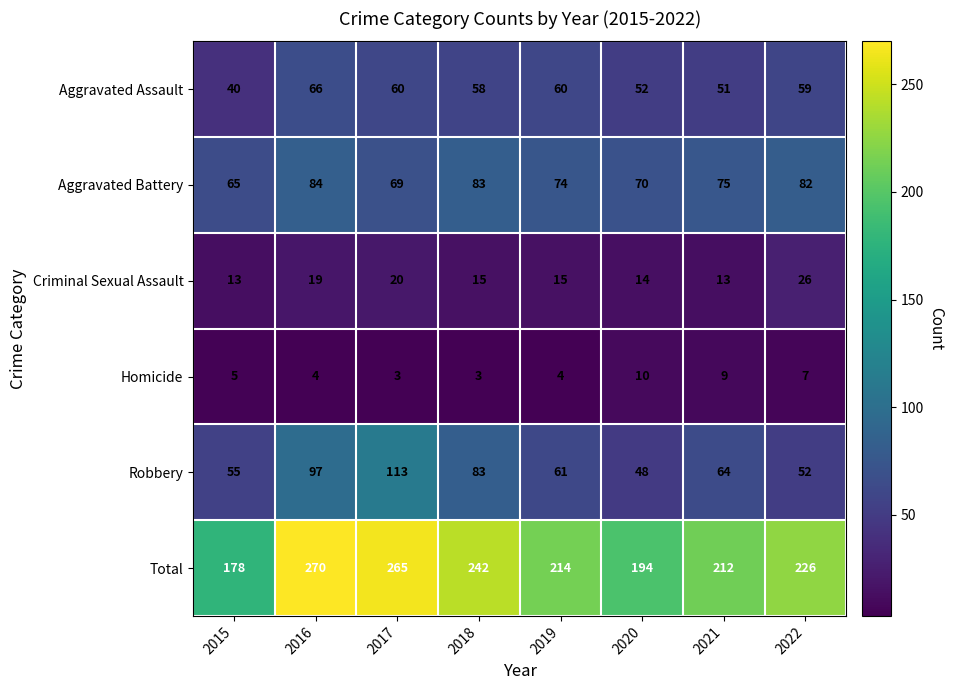

Is it true that Robbery equals 80 at 2020?

False